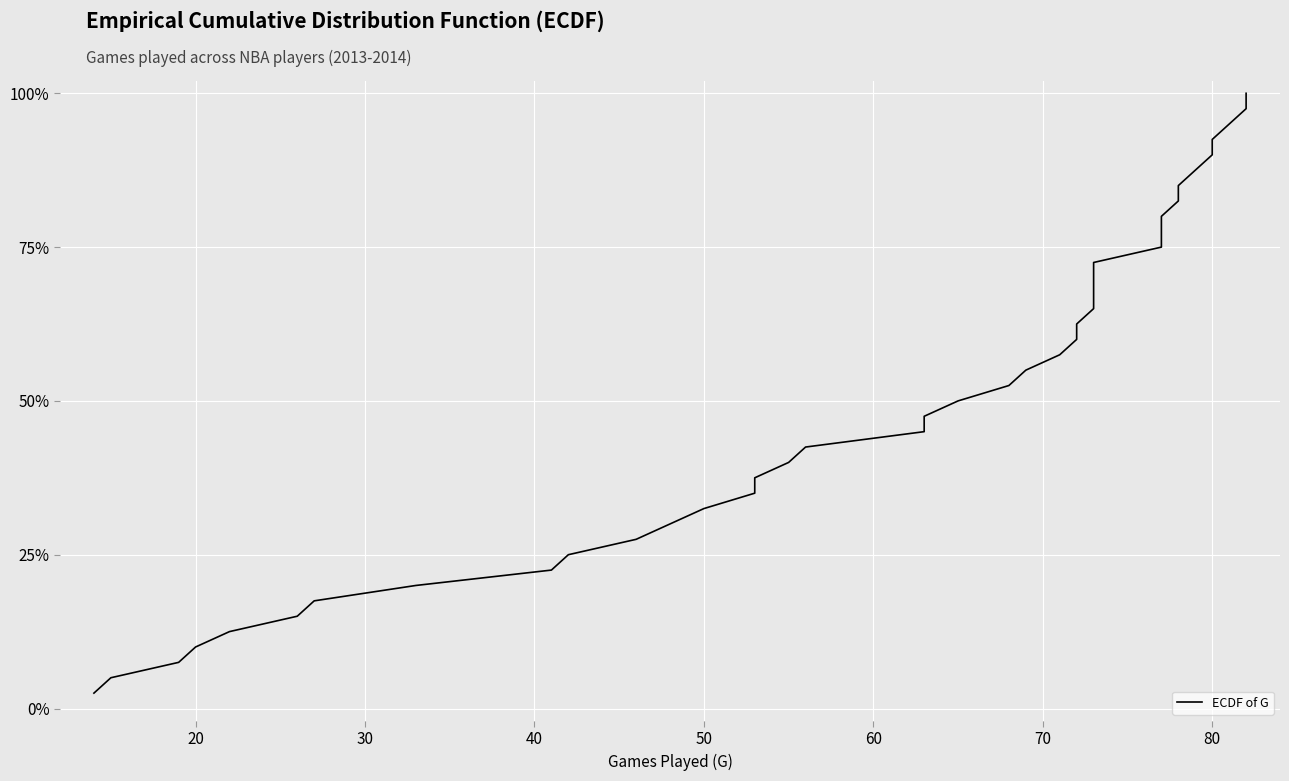

The value at 14 is 8.7. True or false?

False